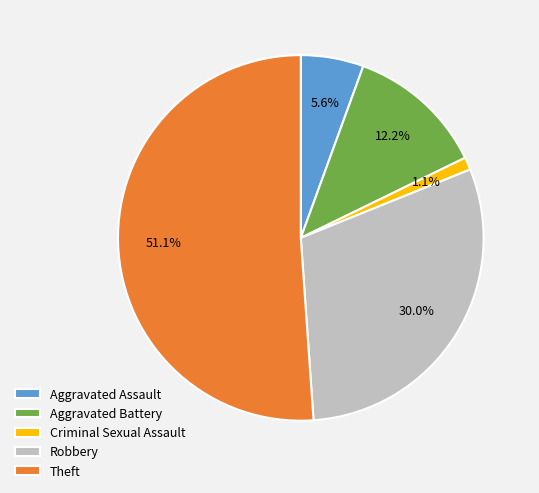

What is the largest slice in the pie chart?

Theft